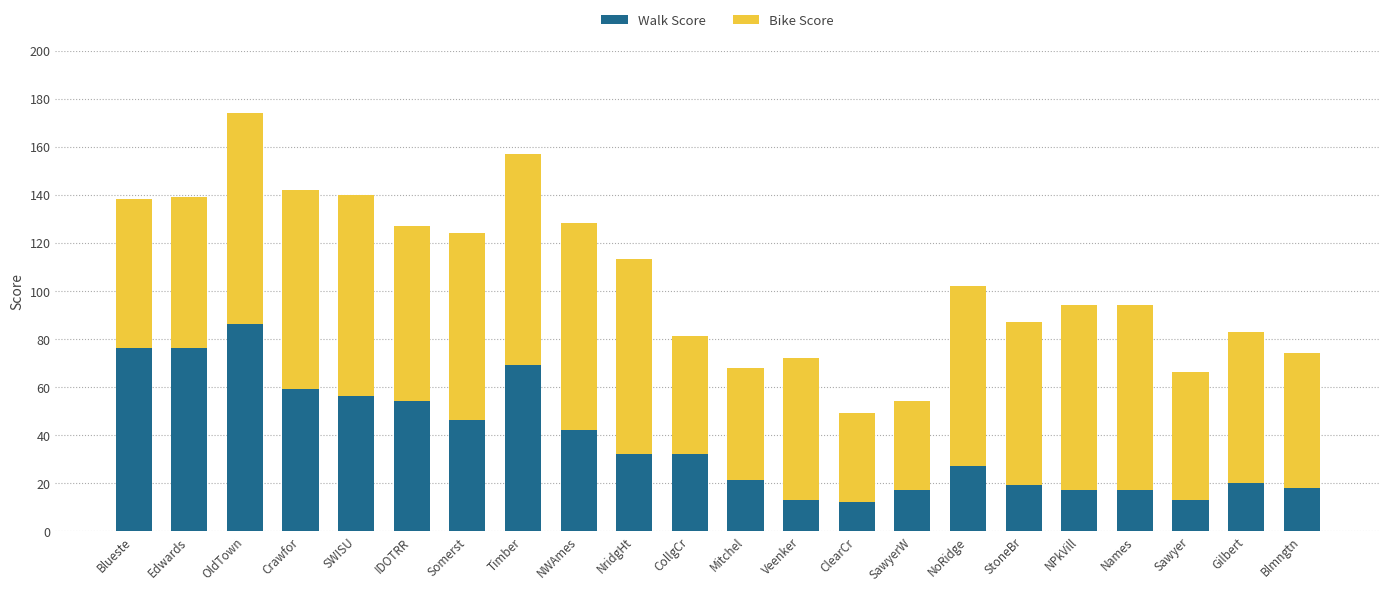

What are all the series names shown in the legend?

Walk Score, Bike Score